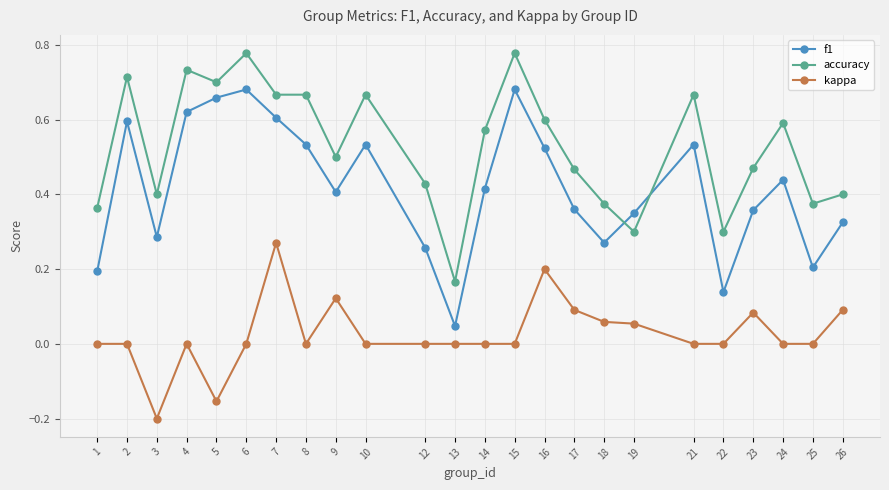

At which label does kappa reach its minimum?

3